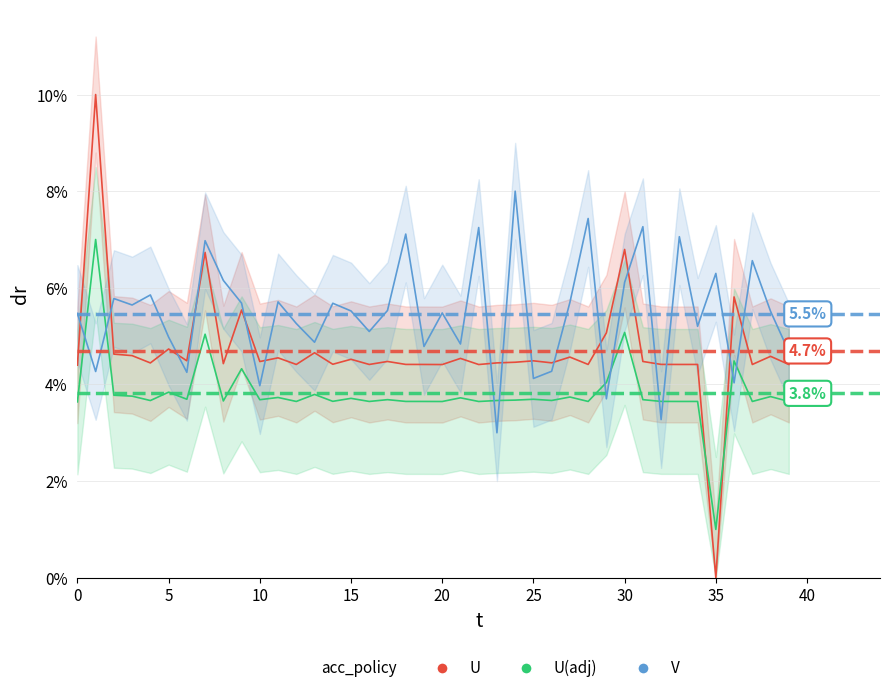

What are all the series names shown in the legend?

U, U(adj), V